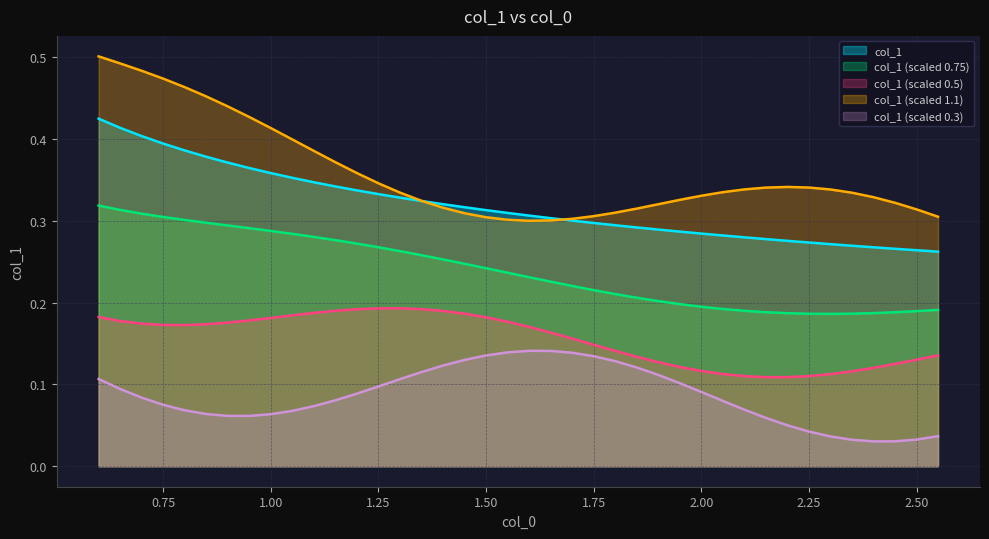

What is the value of the 40th point from the left?

0.3